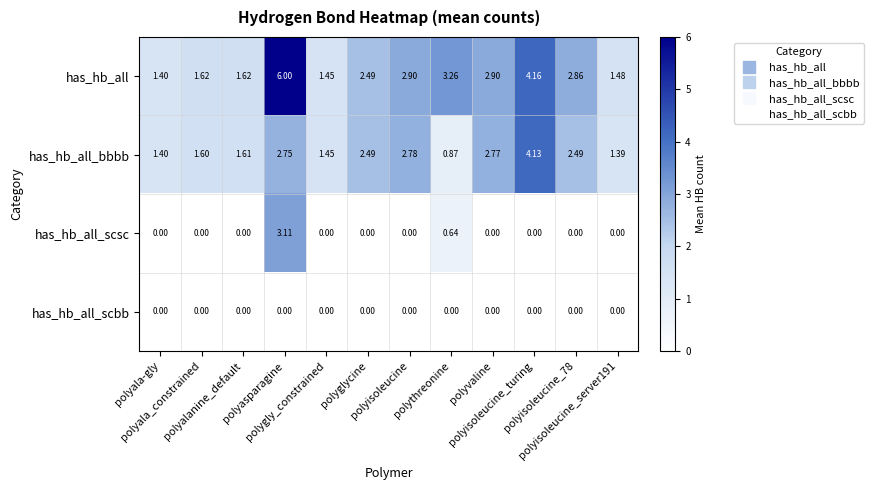

Which series has the largest total across all categories?

has_hb_all